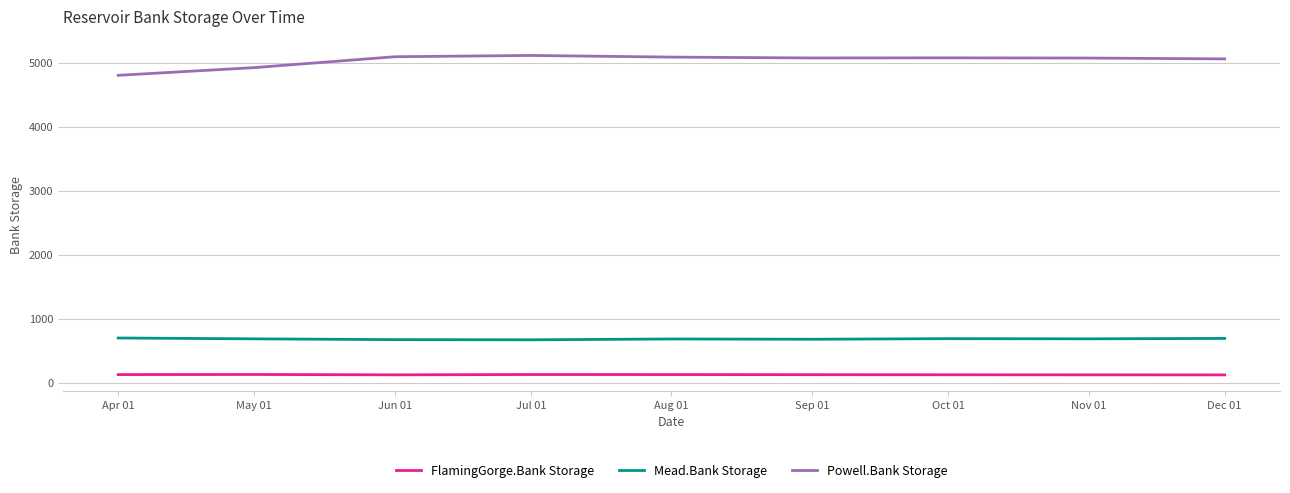

What is the difference between the highest and lowest values at Dec 01?

4934.3